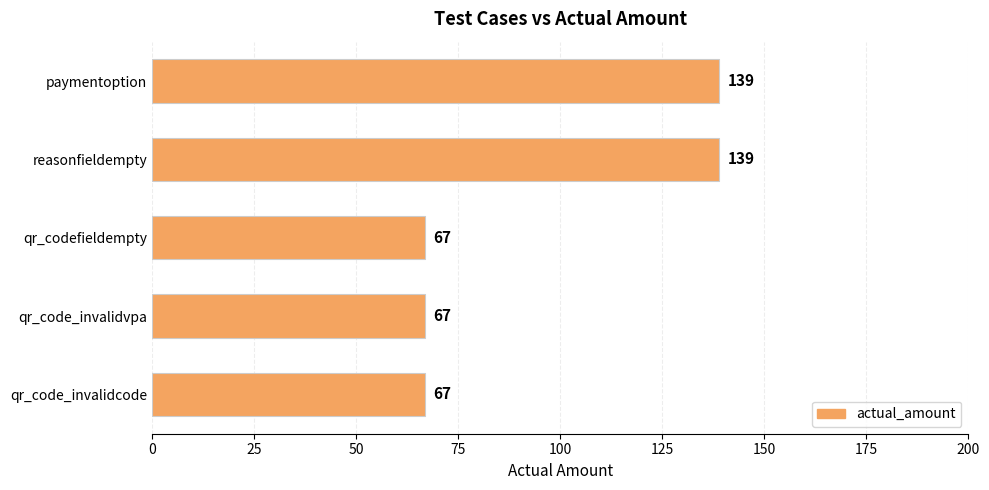

What is the label of the 2nd bar from the top?

reasonfieldempty